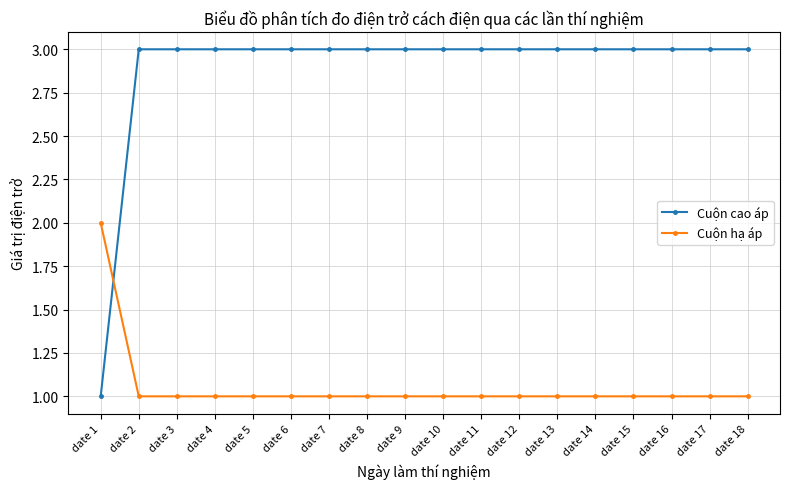

At how many categories does at least one series exceed 1?

18